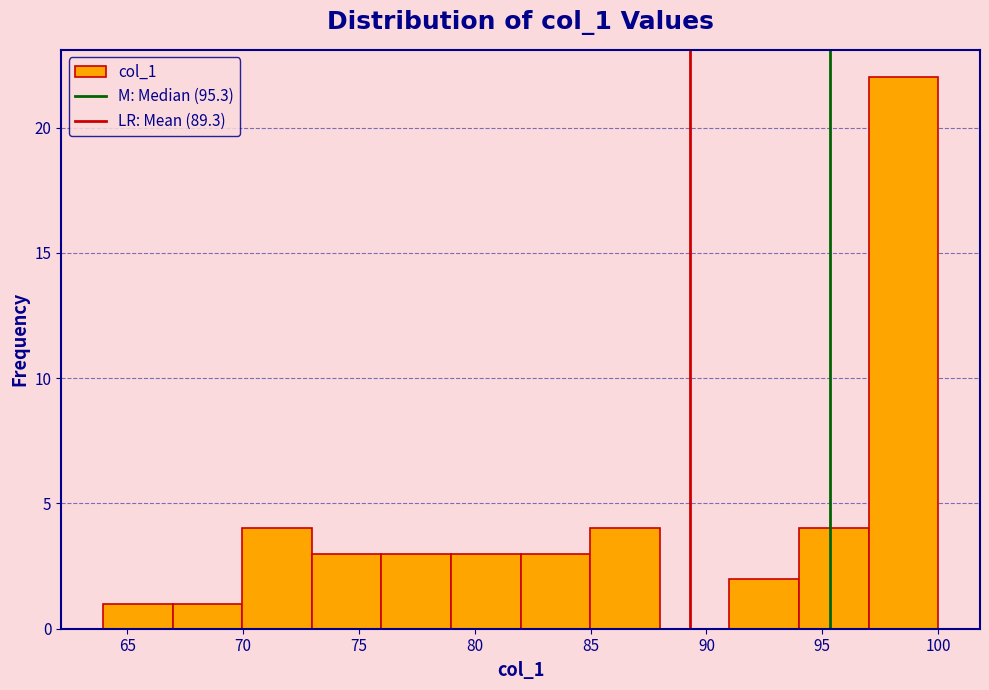

Which range on the x-axis has the tallest bar?

97 to 100